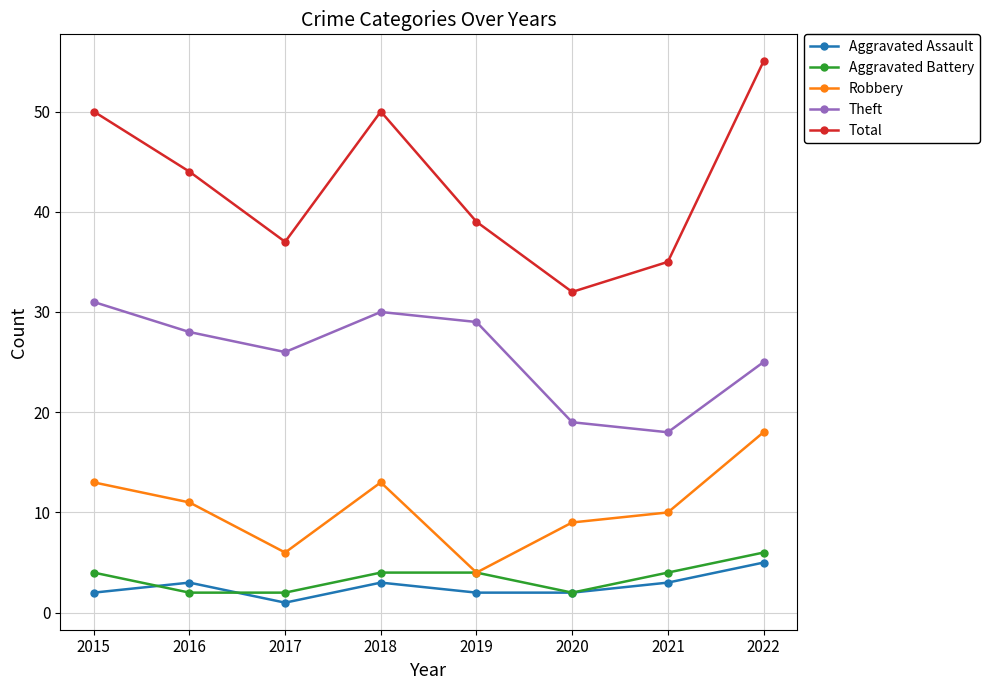

Which label corresponds to the largest value in the chart?

2022